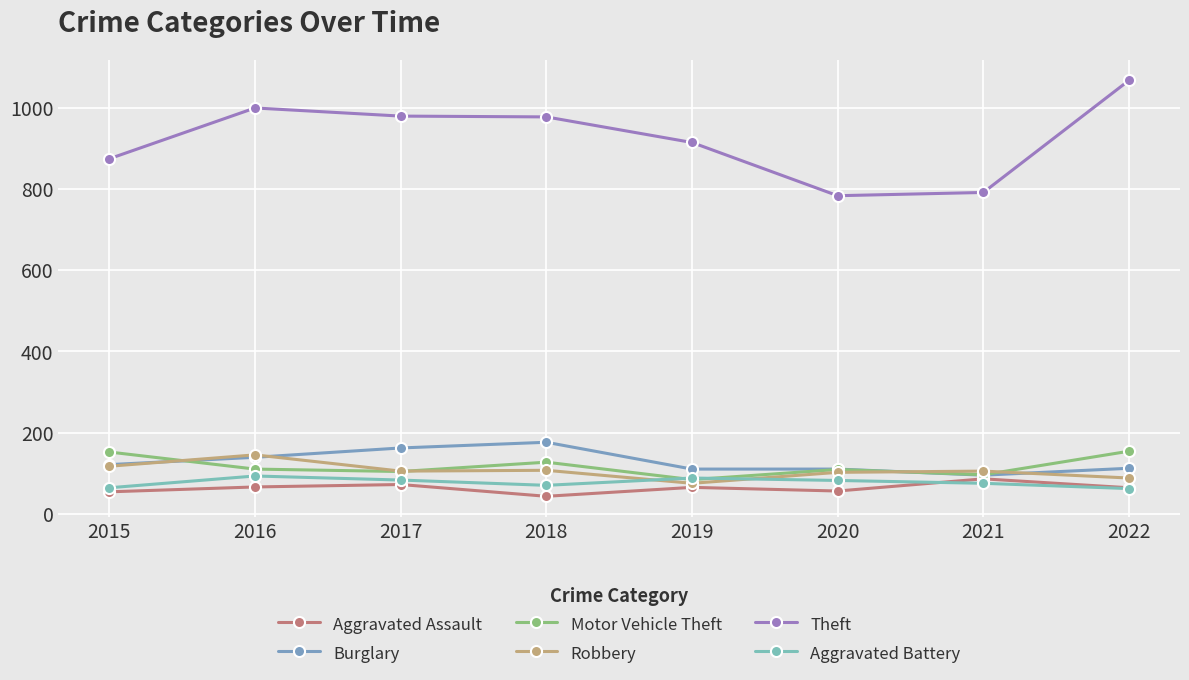

The Theft series shows 783 at 2020. True or false?

True